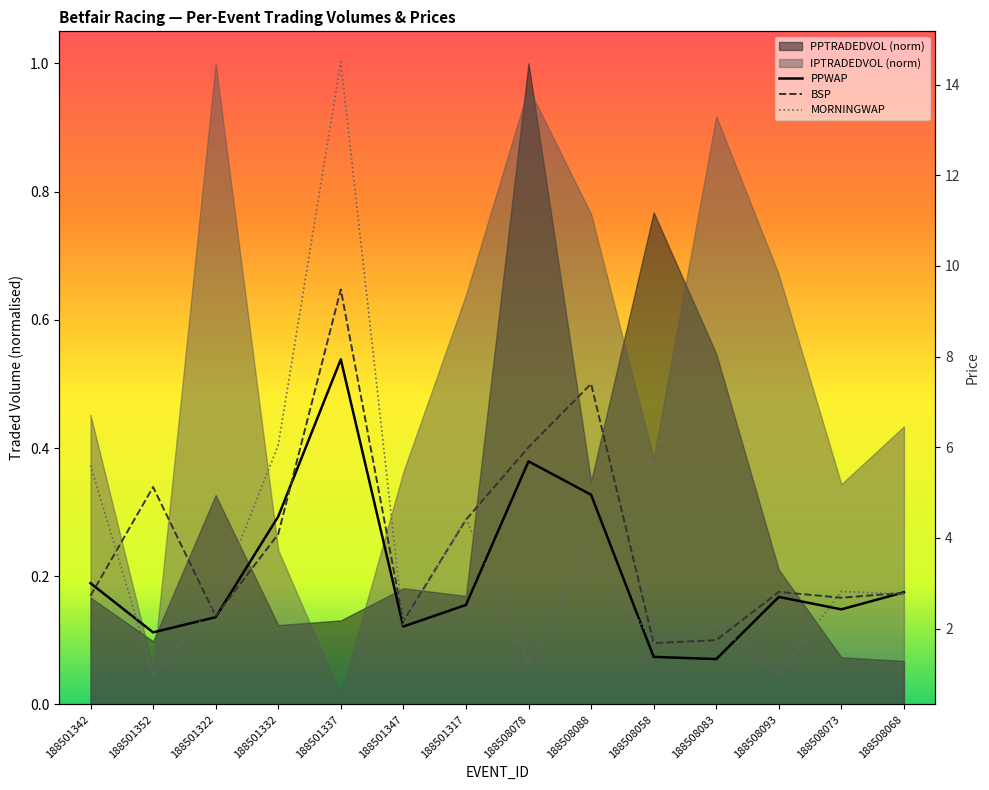

Rank the series by their average value, from lowest to highest.

PPWAP, MORNINGWAP, BSP